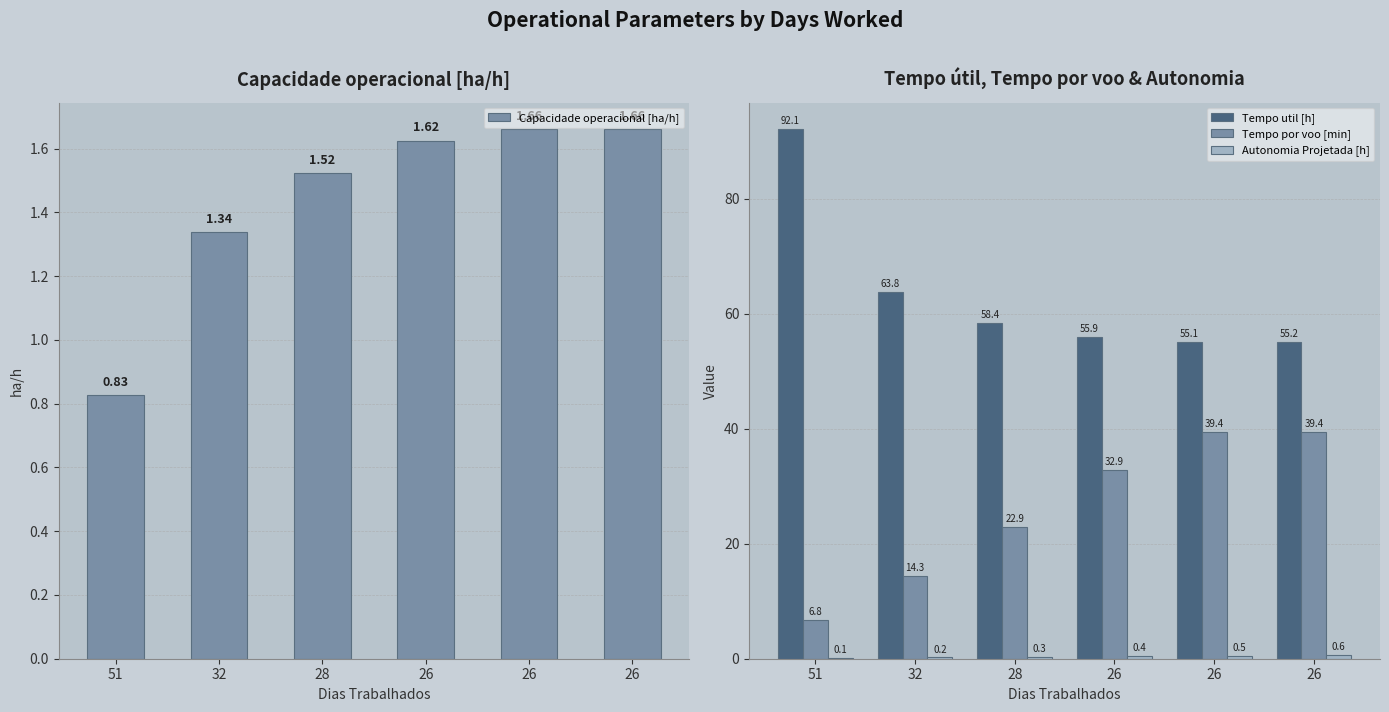

How many data points in Tempo util [h] are above 58?

3